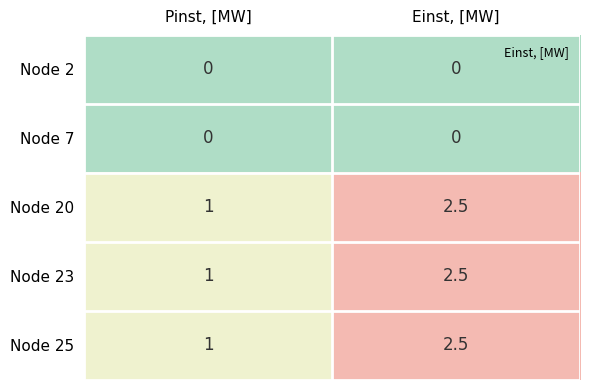

Which category has the lowest value in the Node 23 series?

Pinst, [MW]